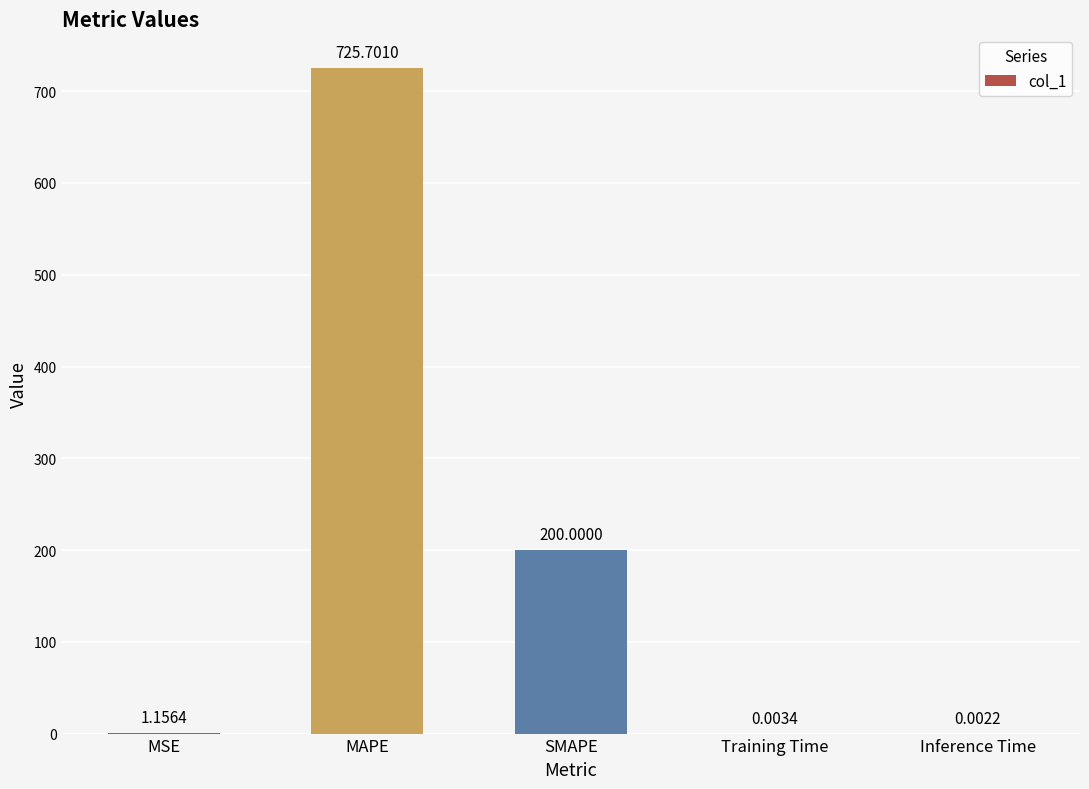

How many series are shown in this chart?

1